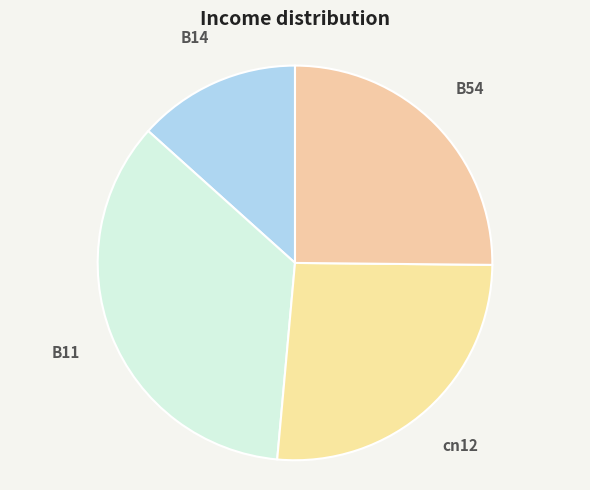

Between B54 and B11, which is larger?

B11